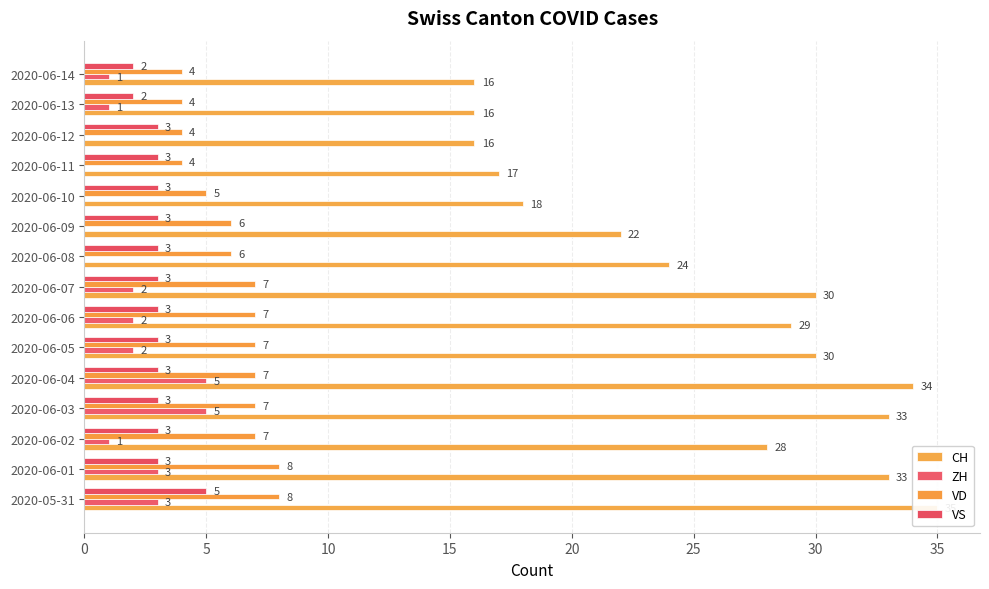

How many series are shown in this chart?

4